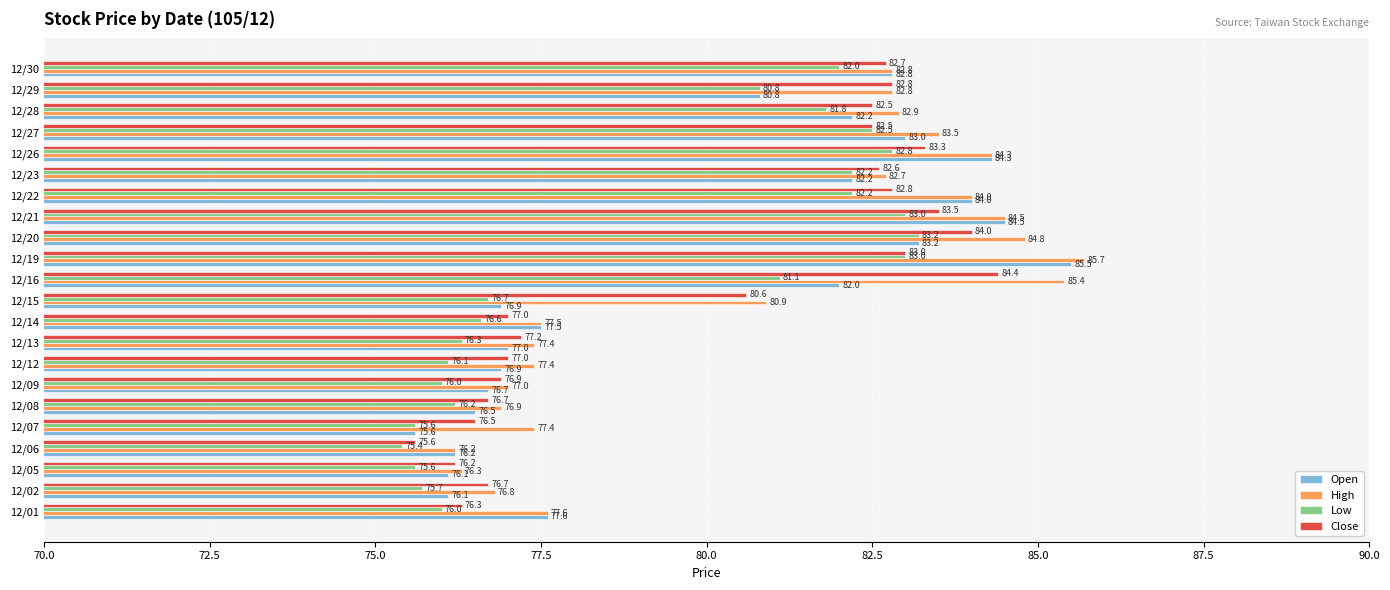

What is the difference between the maximum and minimum values in the Close series?

8.8